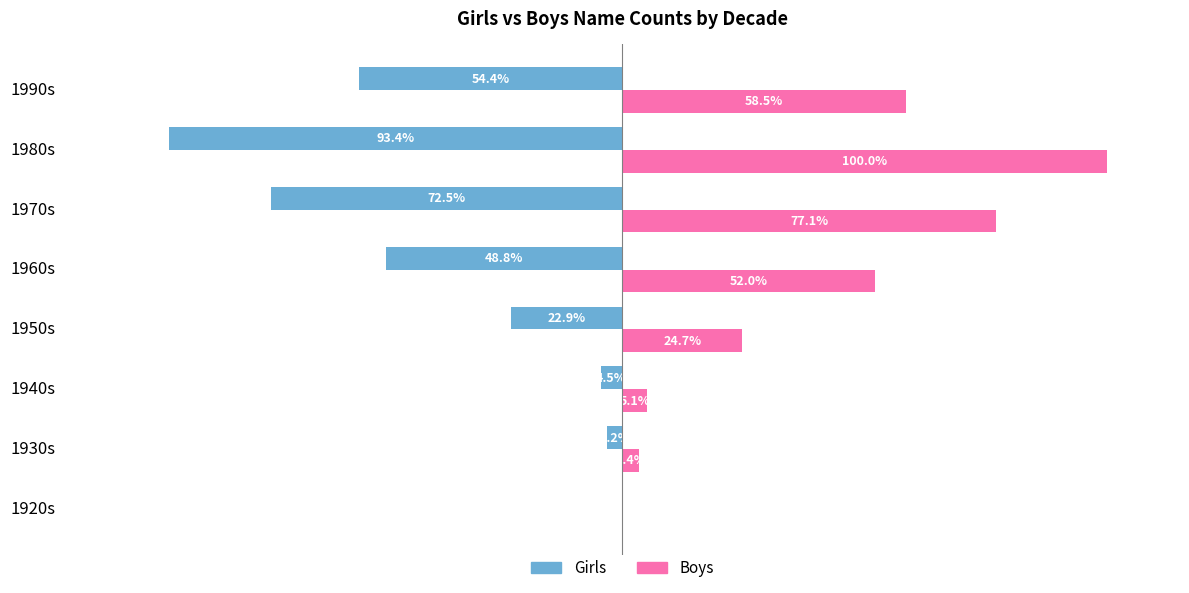

At which label is Girls closest to -46?

1960s